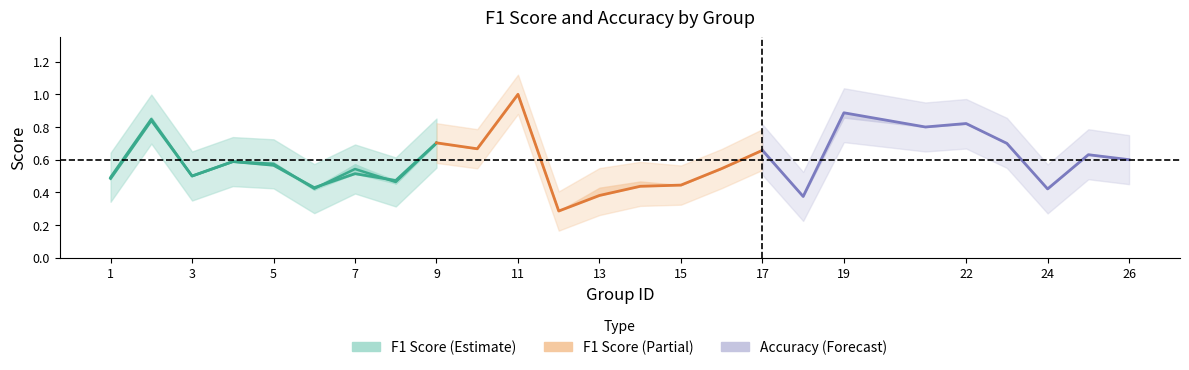

How many data points does each series have?

9